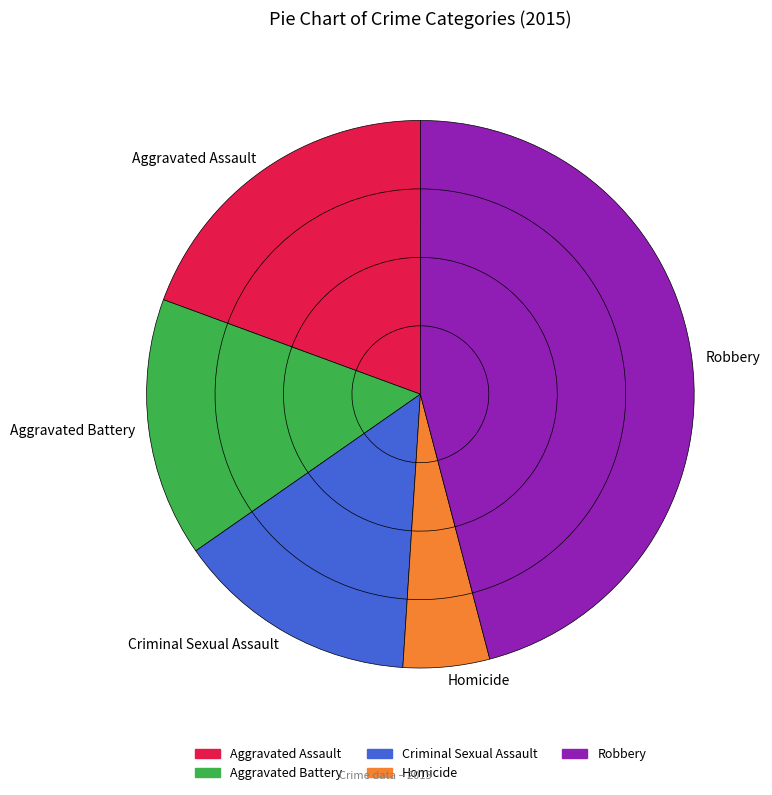

To the nearest percent, what is the average slice percentage?

20%